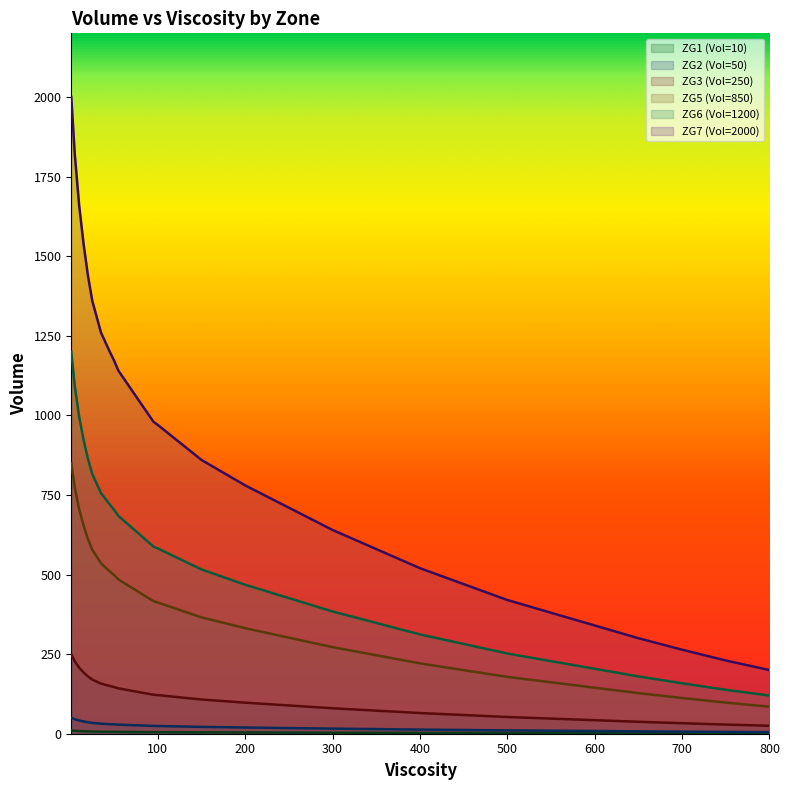

True or false: ZG7 (Vol=2000) and ZG1 (Vol=10) intersect in this chart.

False